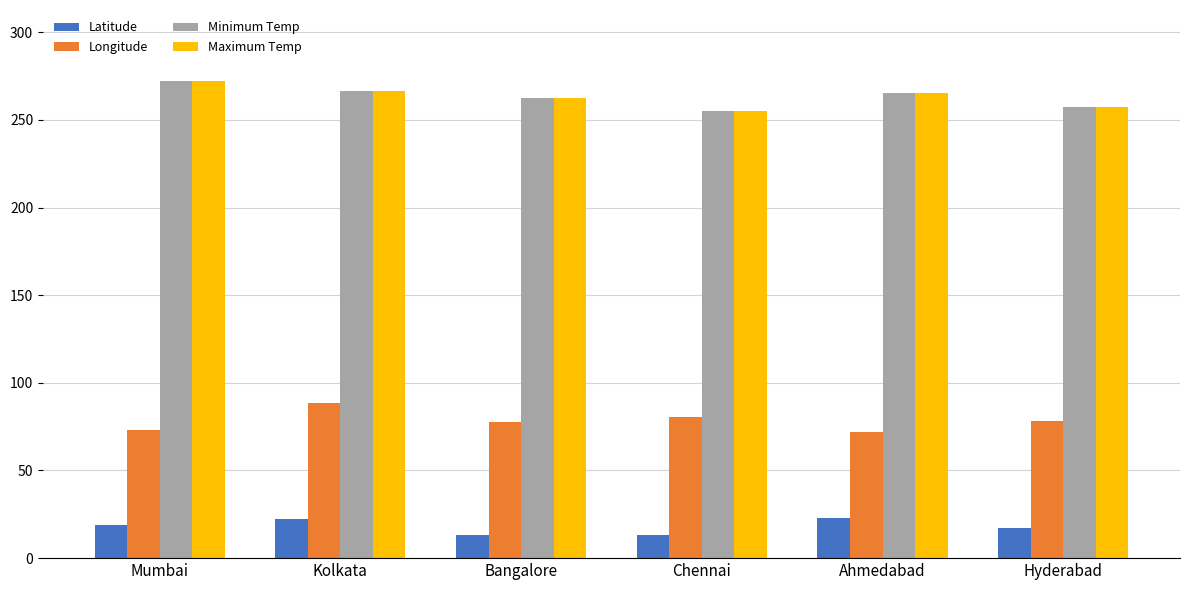

What is the value of the Minimum Temp bar at the 2nd from the left?

266.6